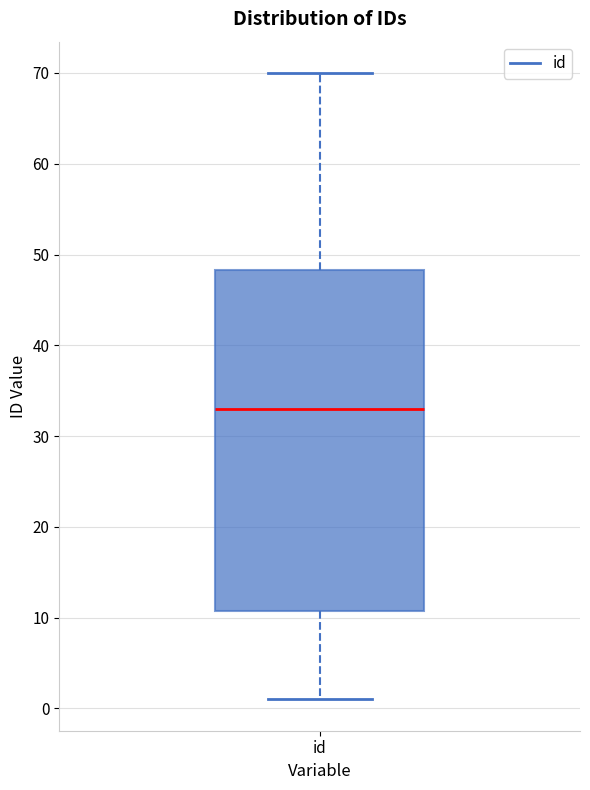

Read this box plot against the y-axis: the position of the median line, the range covered by the box, and the ends of both whiskers. The values are not printed on the chart, so give them approximately, as read against the axis.

median 33, box 11 to 48, whiskers 1 to 70